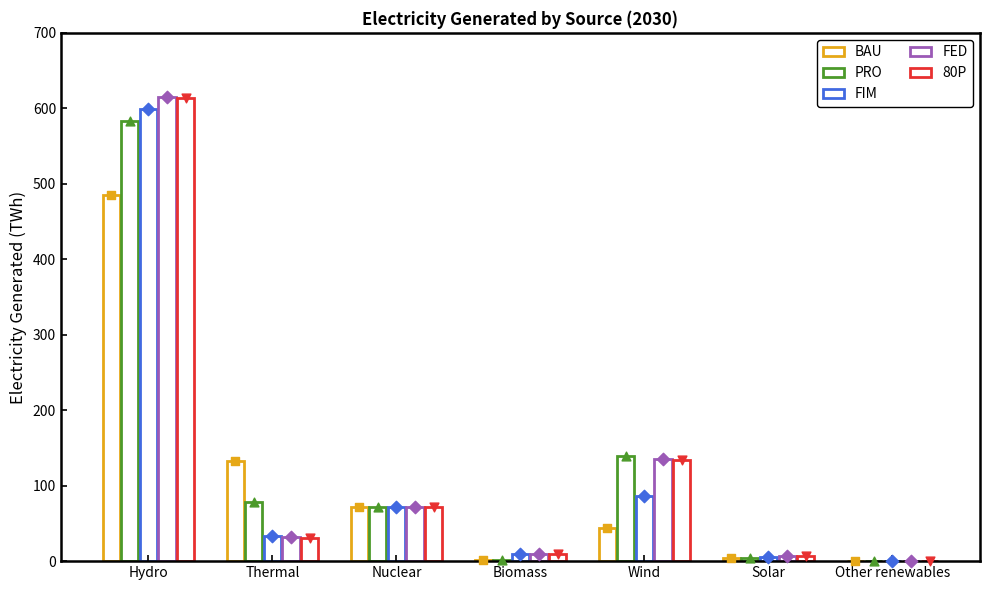

Which series contains the highest Y value?

FED